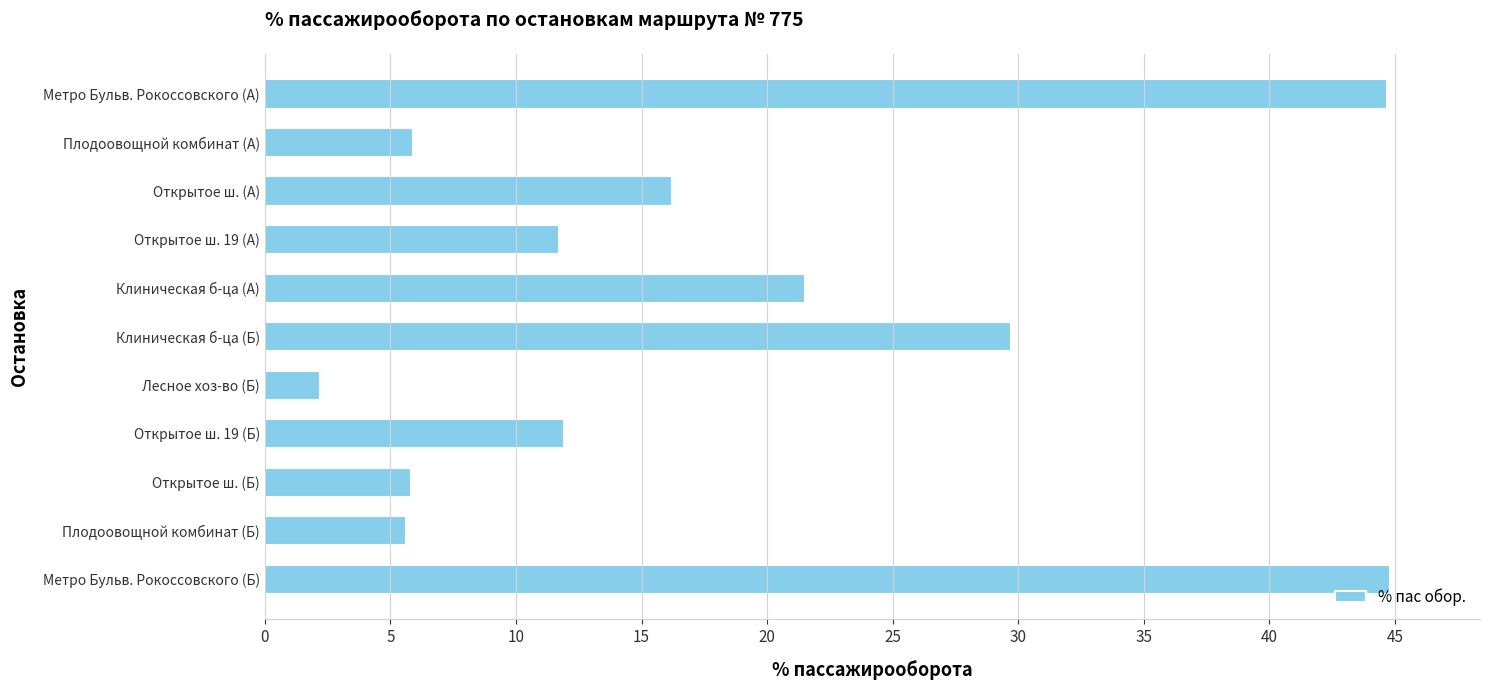

The value at Открытое ш. (А) is 16.2. True or false?

True